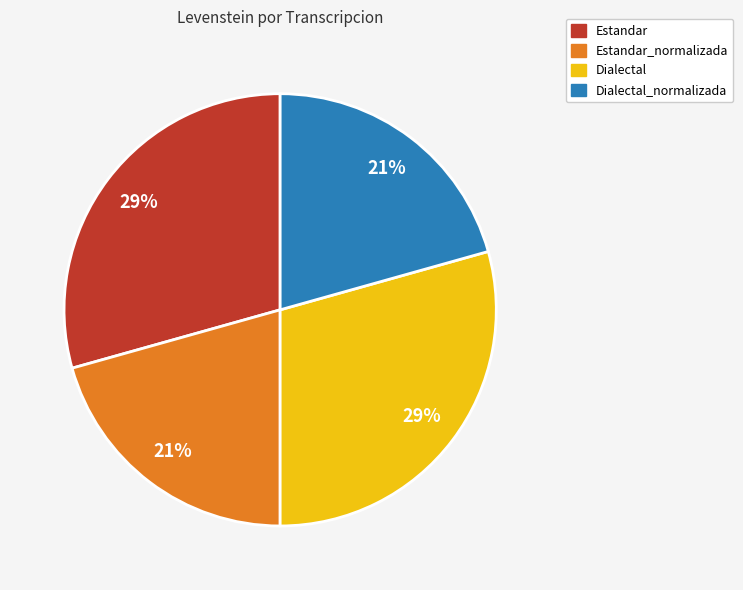

Approximately how many times larger is the value at Dialectal compared to Dialectal_normalizada?

1.4